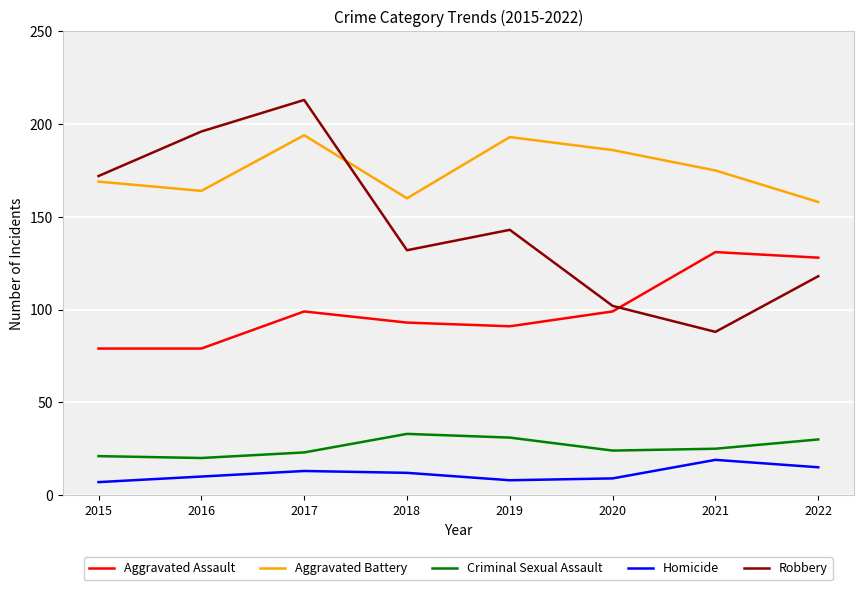

What is the maximum value for Criminal Sexual Assault?

33